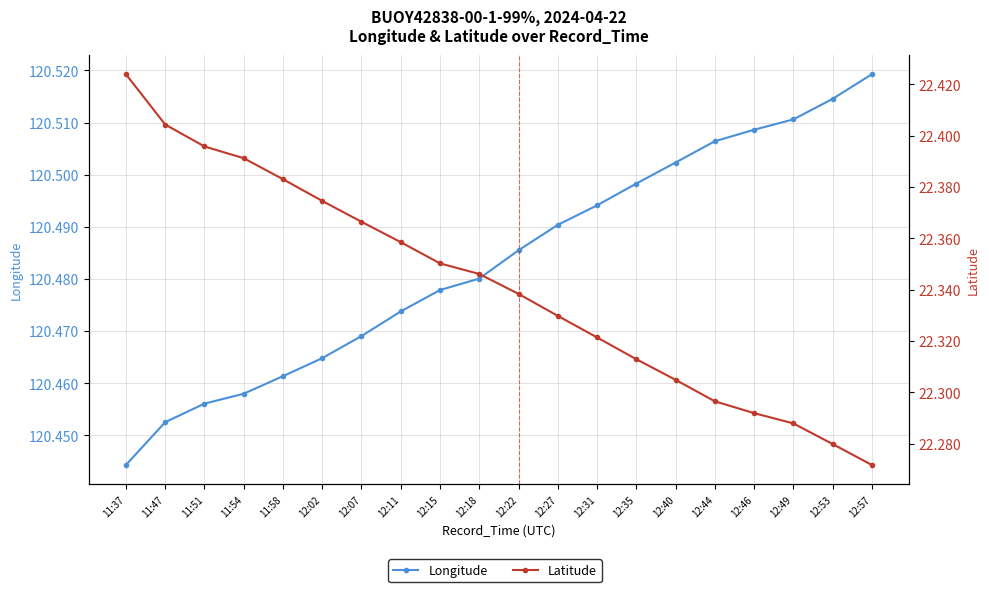

Reading right to left, list all the values displayed in this chart.

Longitude: 120.5	120.5	120.5	120.5	120.5	120.5	120.5	120.5	120.5	120.5	120.5	120.5	120.5	120.5	120.5	120.5	120.5	120.5	120.5	120.4
Latitude: 22.3	22.3	22.3	22.3	22.3	22.3	22.3	22.3	22.3	22.3	22.3	22.4	22.4	22.4	22.4	22.4	22.4	22.4	22.4	22.4